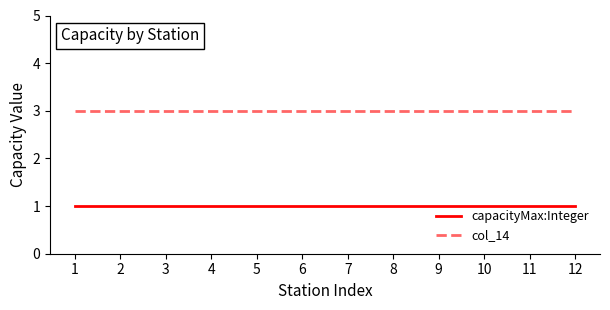

True or false: capacityMax:Integer and col_14 intersect in this chart.

False